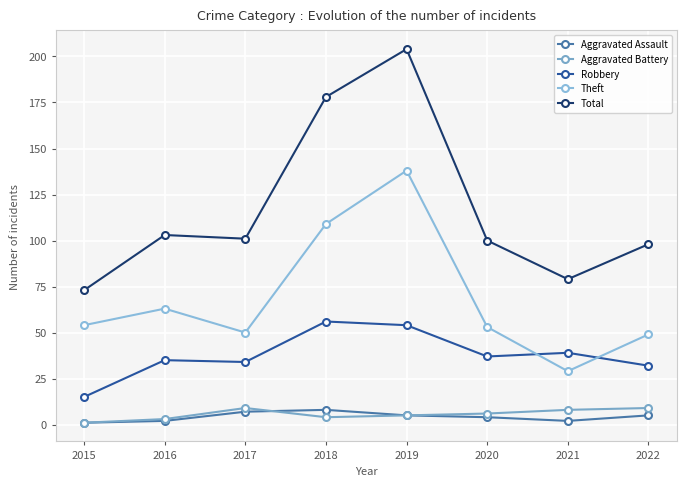

True or false: Total and Aggravated Assault intersect in this chart.

False